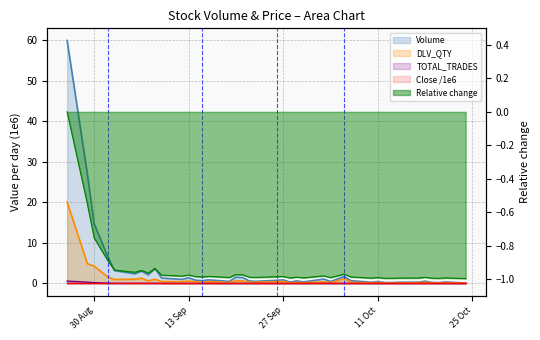

At which category does Close reach its first local peak?

13 Sep